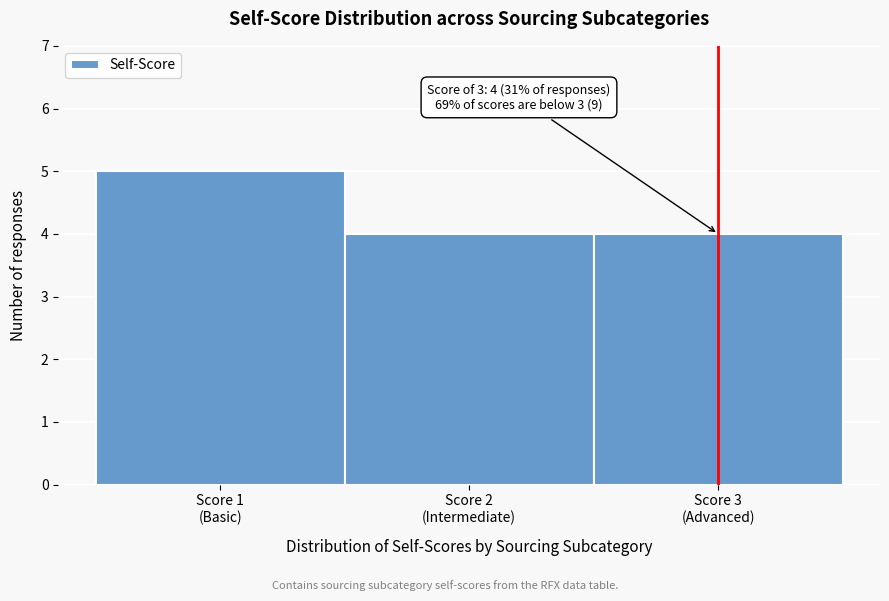

Reading left to right, list all the values displayed in this chart.

5	4	4